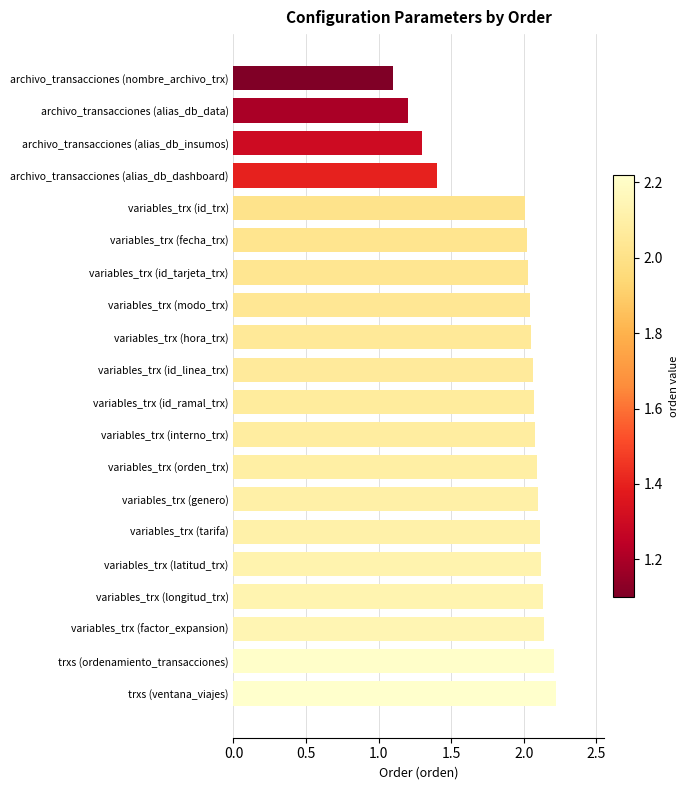

What position from the bottom is variables_trx (id_ramal_trx)?

10